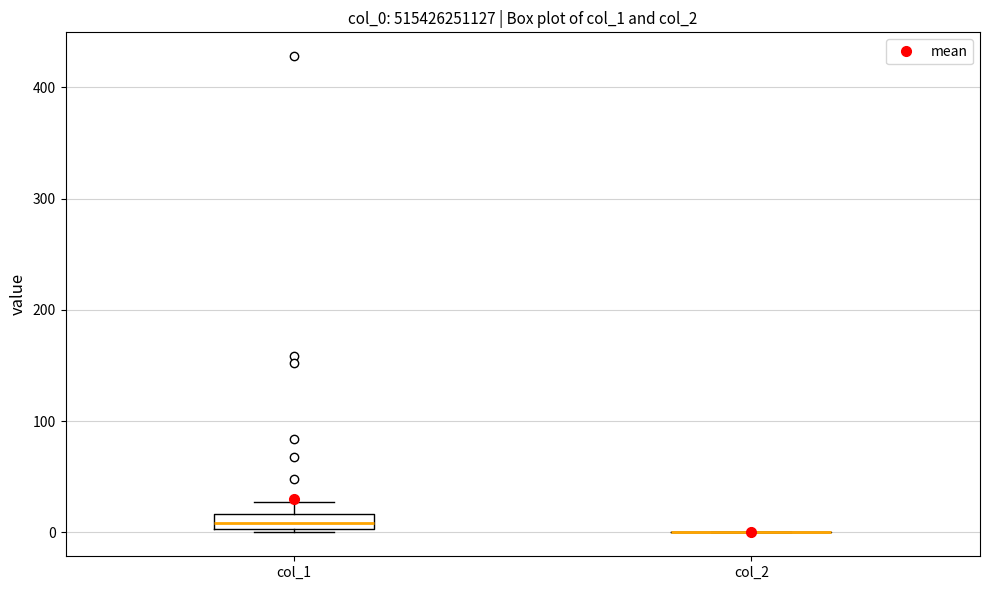

Where is the upper edge of the box for col_1 on the y-axis? The values are not printed on the chart, so give them approximately, as read against the axis.

20